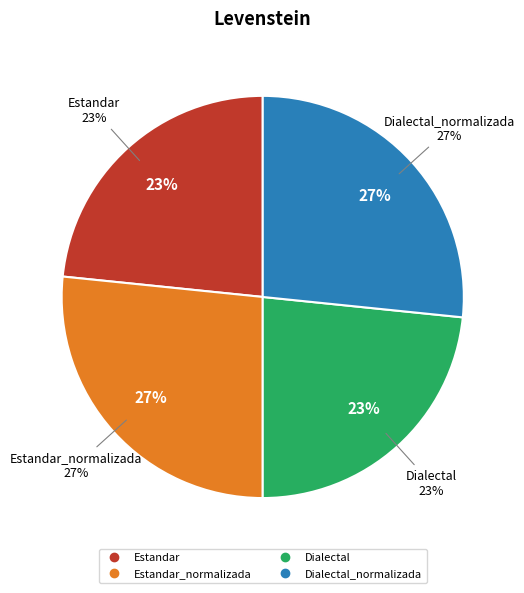

To the nearest percent, what percentage of the pie is Estandar?

23%